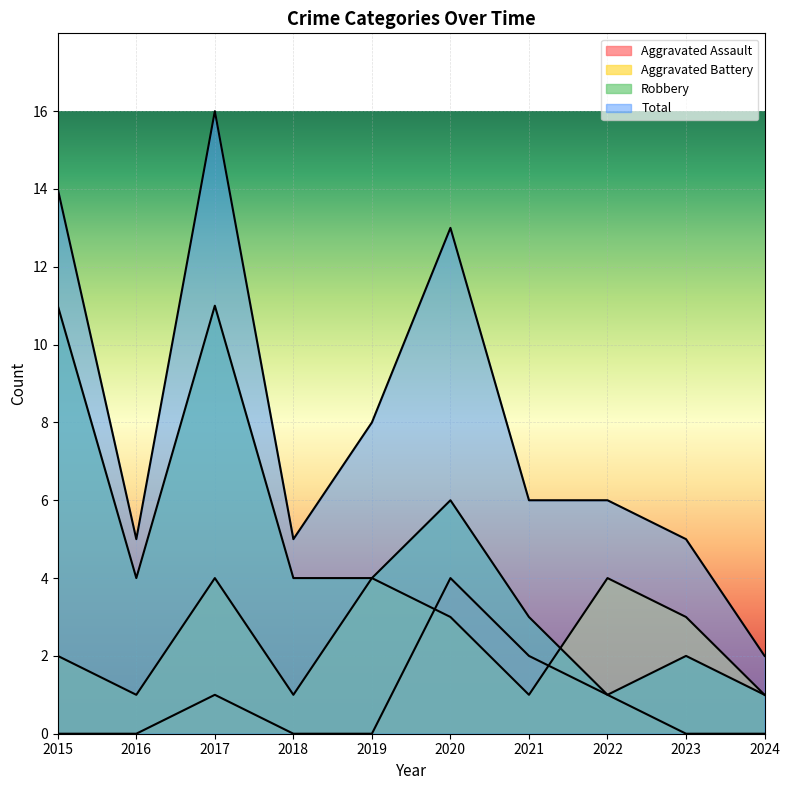

What is the sum of all Robbery values?

47